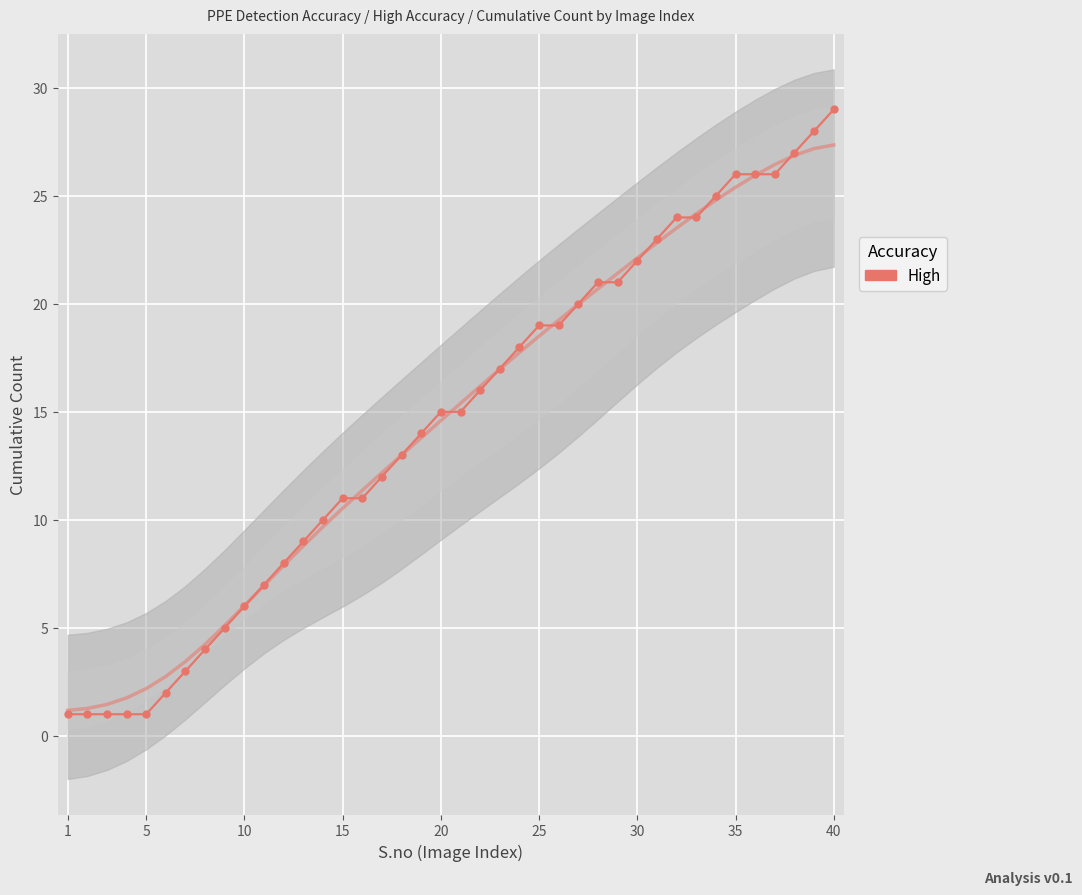

What is the smallest value displayed?

1